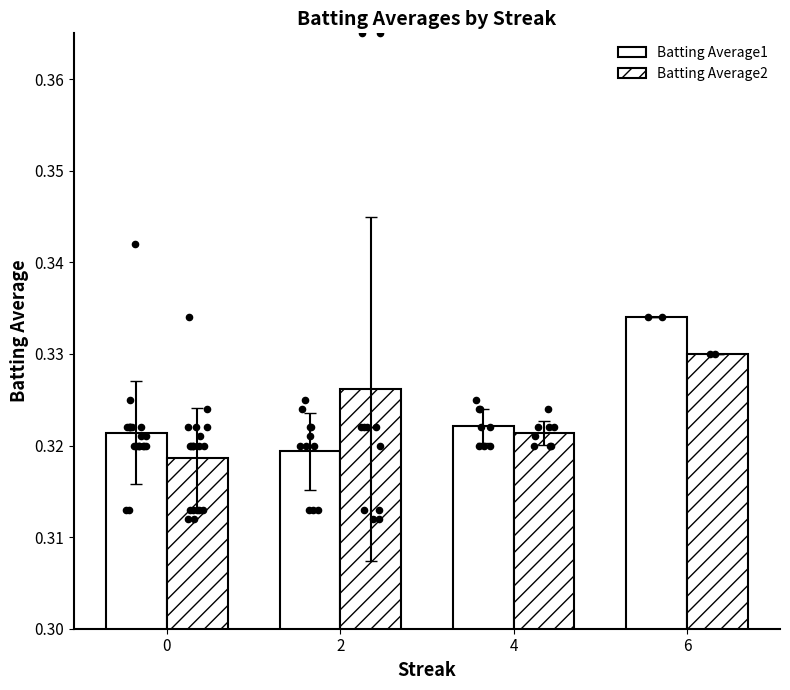

Which series reaches the maximum Y coordinate?

Batting Average1